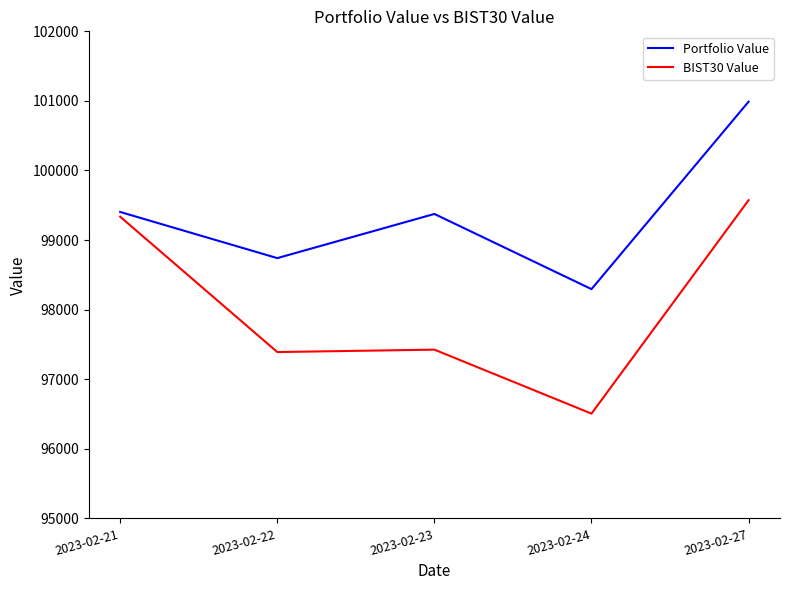

At which category does Portfolio Value reach its first local valley?

2023-02-22